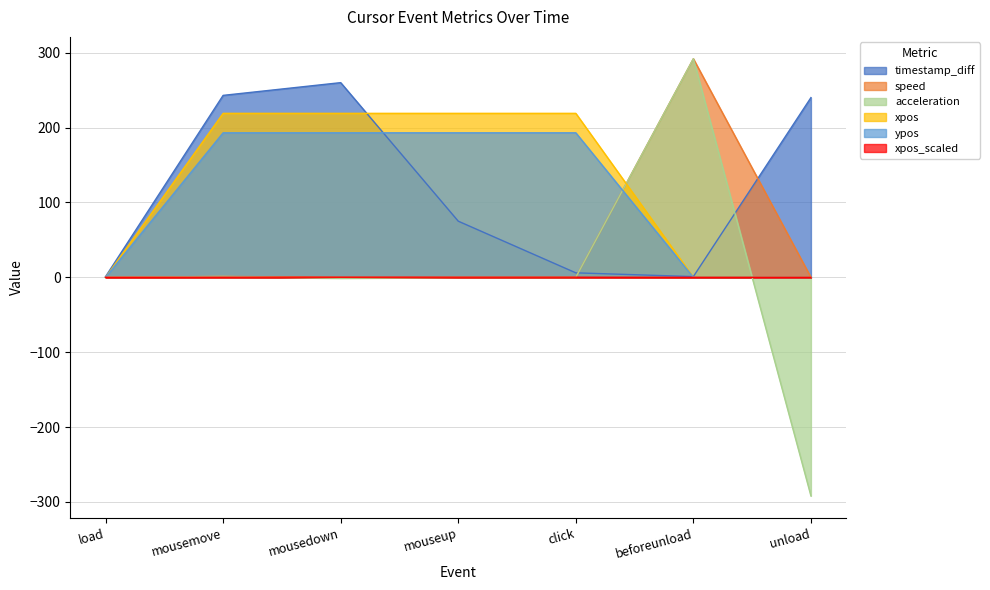

Which series has the largest total across all categories?

xpos